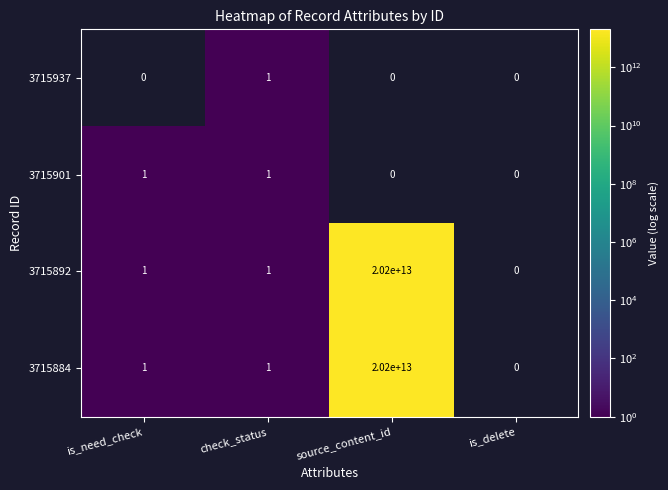

How many categories are shown in the chart?

4